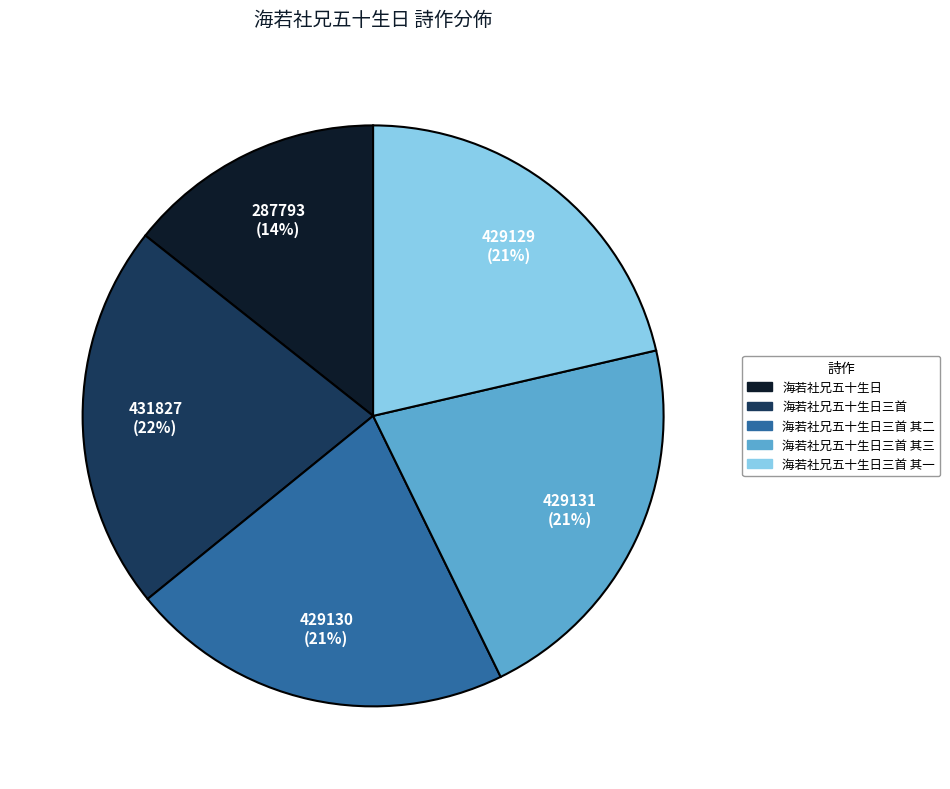

To the nearest percent, what is the average slice percentage?

20%